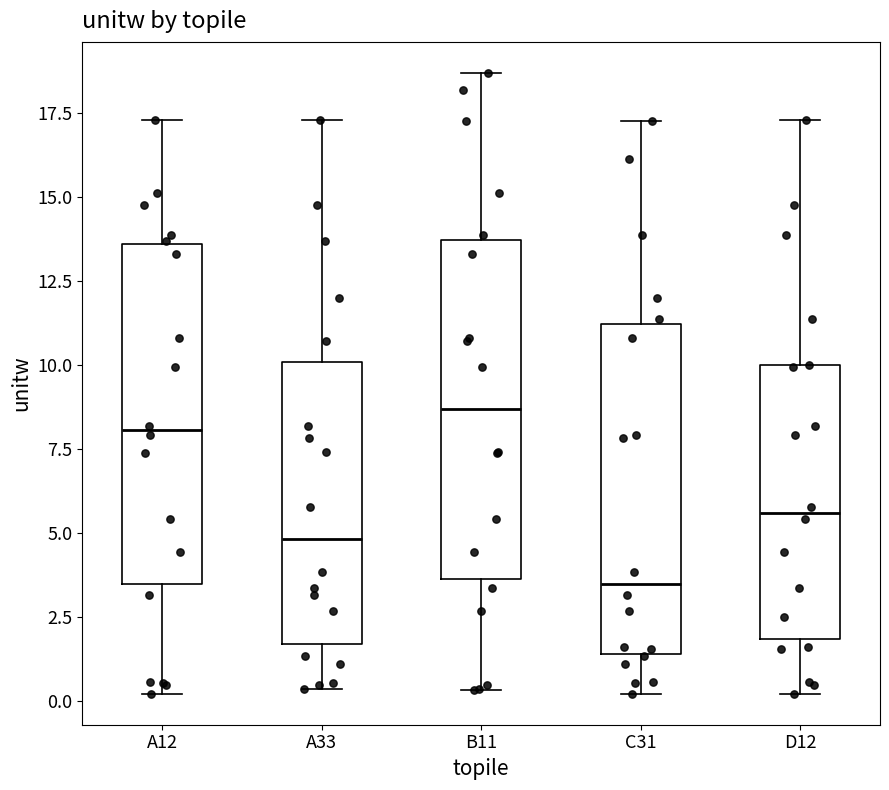

Reading left to right, read every box against the y-axis: the position of its median line, the range the box covers, and the ends of its whiskers. The values are not printed on the chart, so give them approximately, as read against the axis.

A12: median 8.0, box 3.5 to 13.5, whiskers 0.0 to 17.5
A33: median 5.0, box 1.5 to 10.0, whiskers 0.5 to 17.5
B11: median 8.5, box 3.5 to 13.5, whiskers 0.5 to 18.5
C31: median 3.5, box 1.5 to 11.0, whiskers 0.0 to 17.5
D12: median 5.5, box 2.0 to 10.0, whiskers 0.0 to 17.5